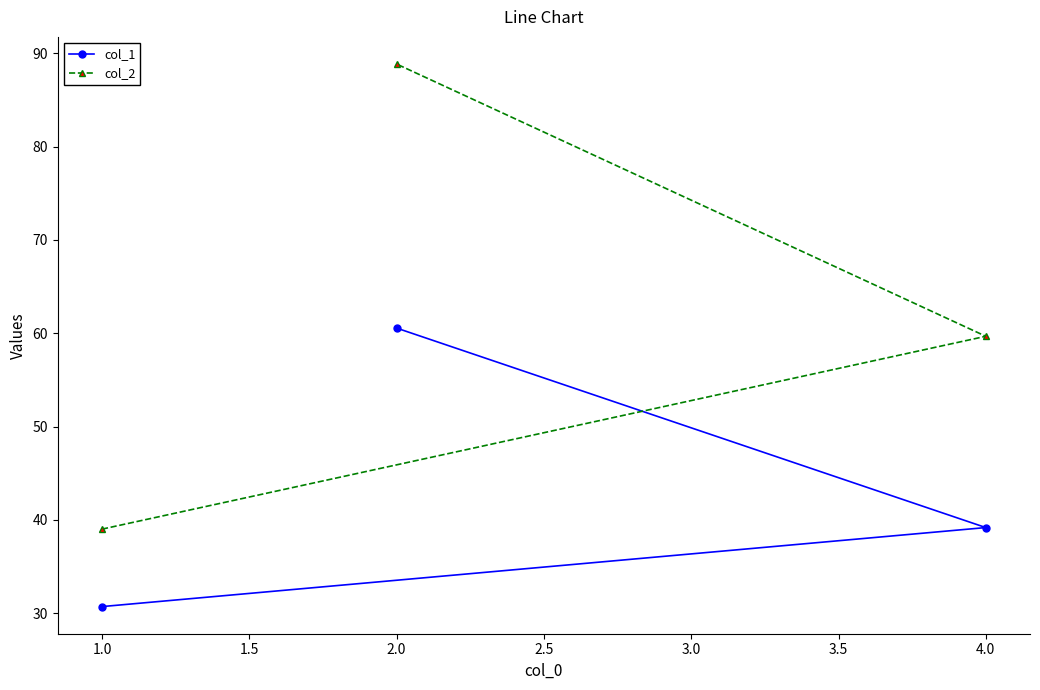

At how many categories does at least one series exceed 81?

1